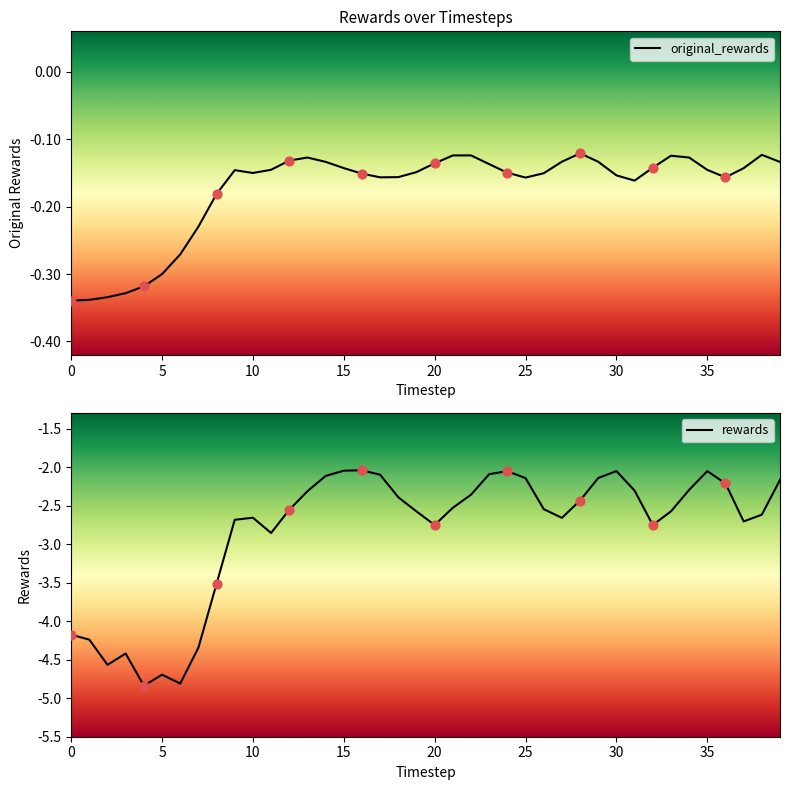

At how many categories does at least one series exceed -2?

40